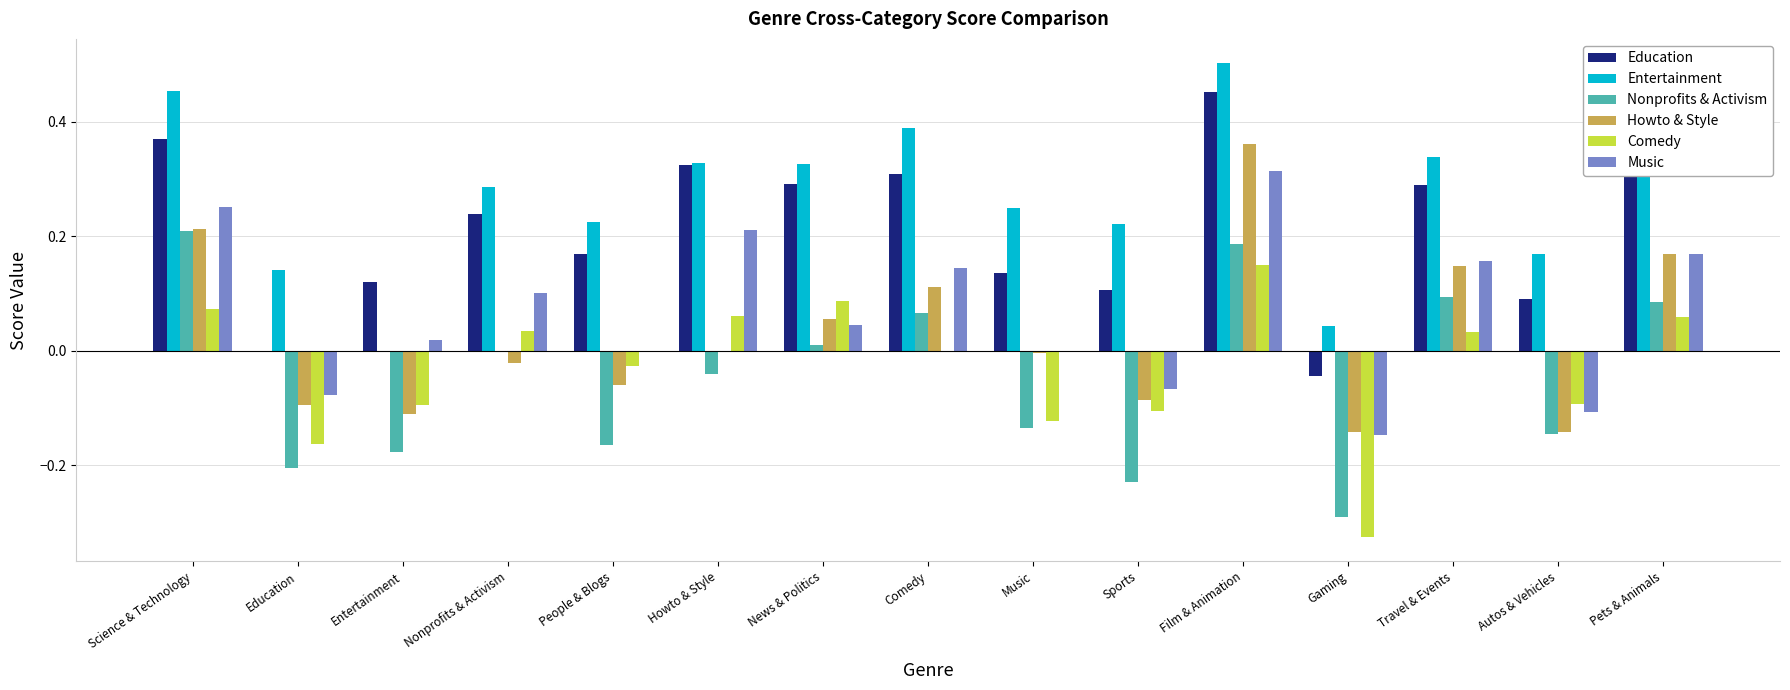

At which category does the chart reach its peak across all series?

Film & Animation